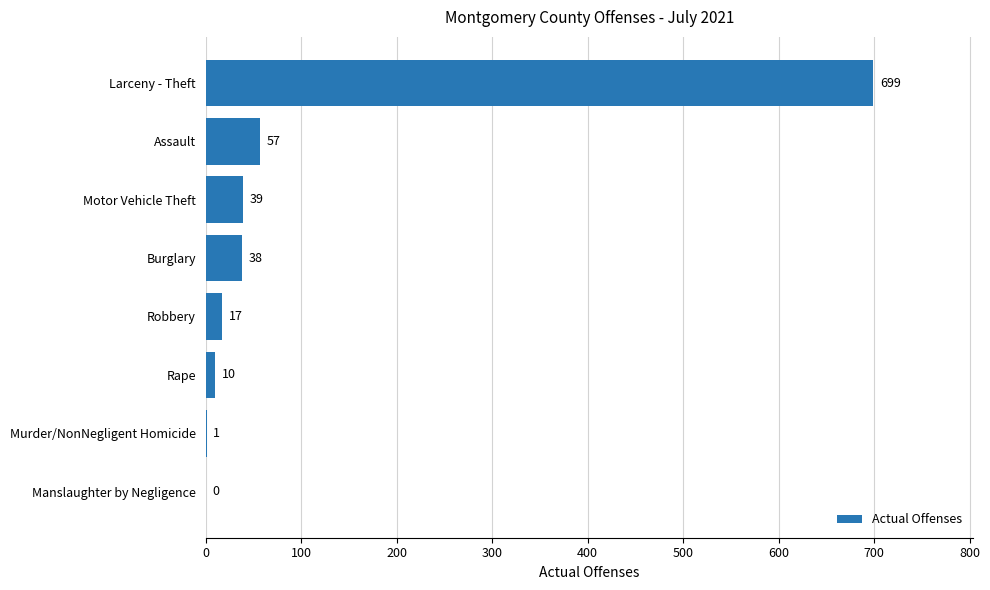

What is the average value?

108